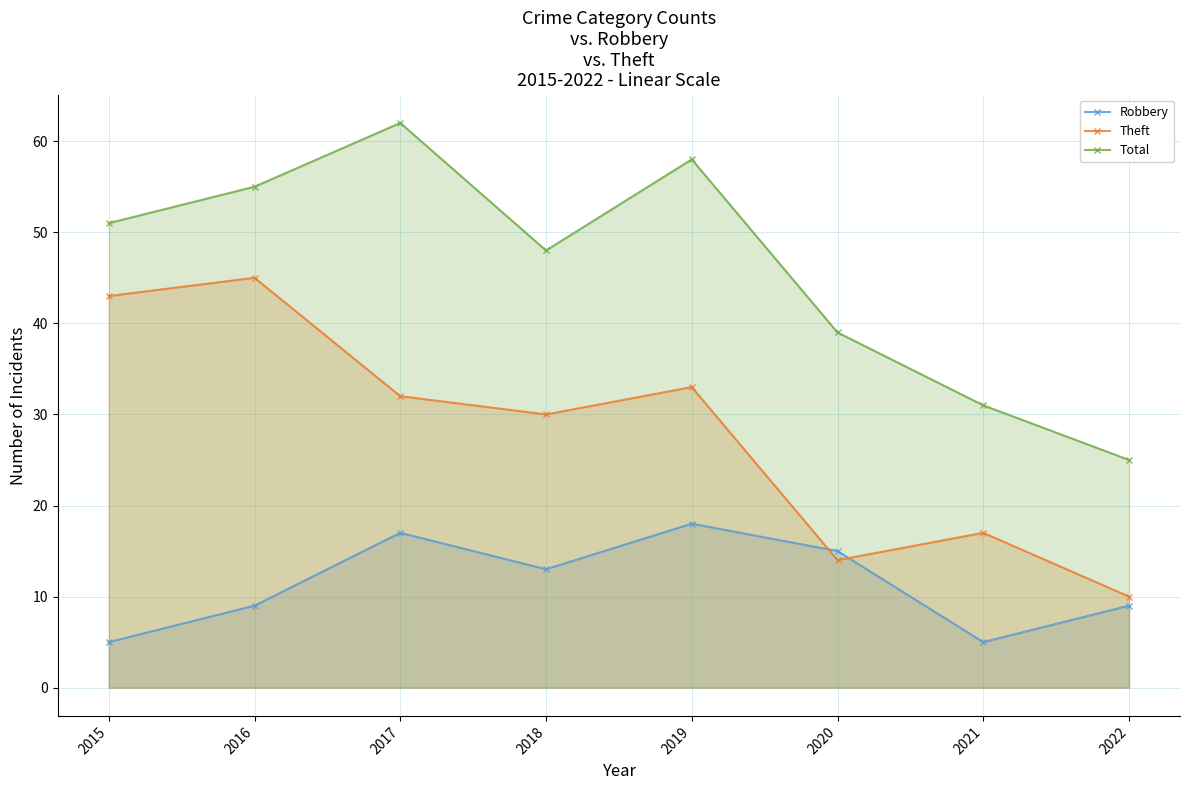

The Theft series shows 3 at 2022. True or false?

False